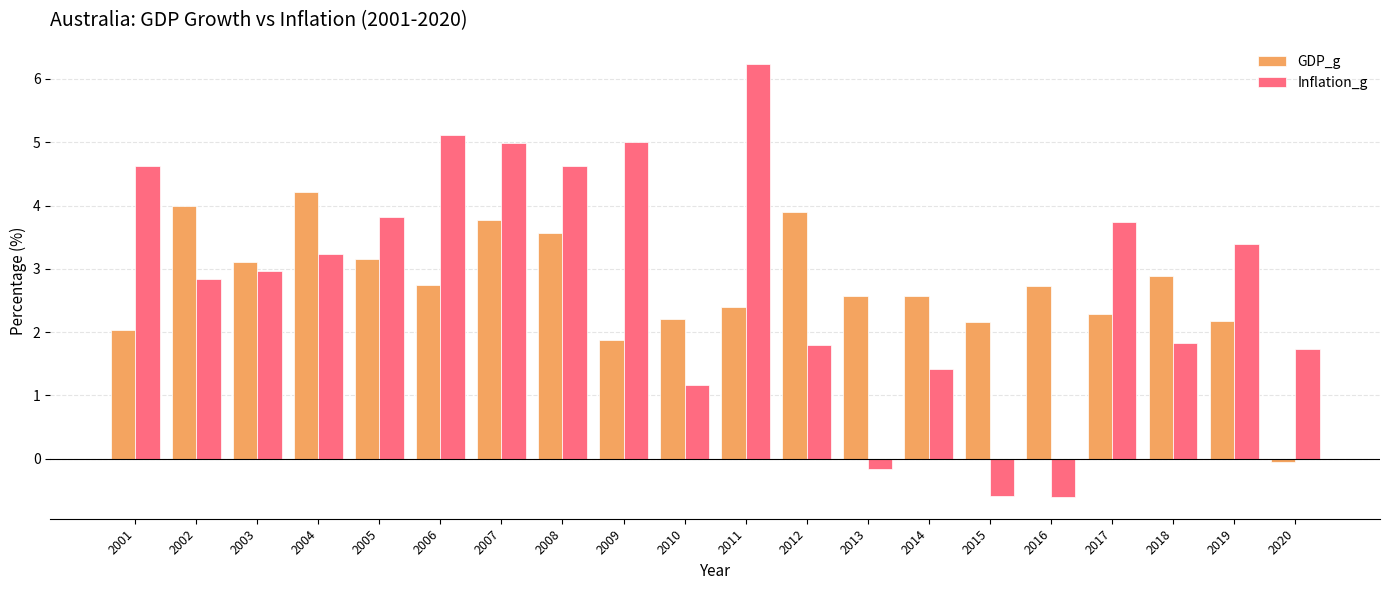

Reading left to right, list all the values displayed in this chart.

GDP_g: 2001=2.0	2002=4.0	2003=3.1	2004=4.2	2005=3.2	2006=2.7	2007=3.8	2008=3.6	2009=1.9	2010=2.2	2011=2.4	2012=3.9	2013=2.6	2014=2.6	2015=2.2	2016=2.7	2017=2.3	2018=2.9	2019=2.2	2020=-0.1
Inflation_g: 2001=4.6	2002=2.8	2003=3.0	2004=3.2	2005=3.8	2006=5.1	2007=5.0	2008=4.6	2009=5.0	2010=1.2	2011=6.2	2012=1.8	2013=-0.2	2014=1.4	2015=-0.6	2016=-0.6	2017=3.7	2018=1.8	2019=3.4	2020=1.7